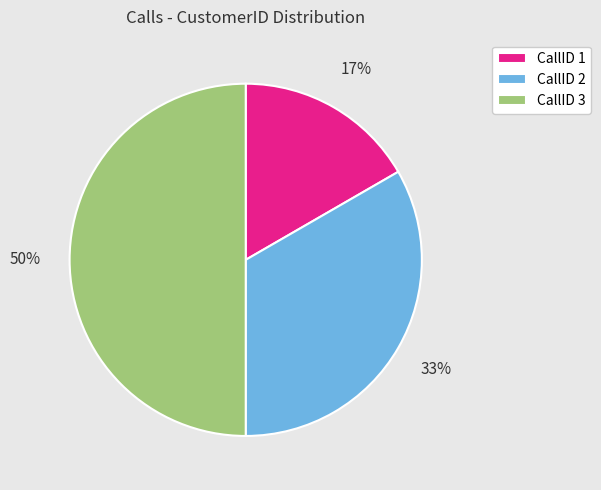

The CallID 3 slice represents 50% of the pie. True or false?

True